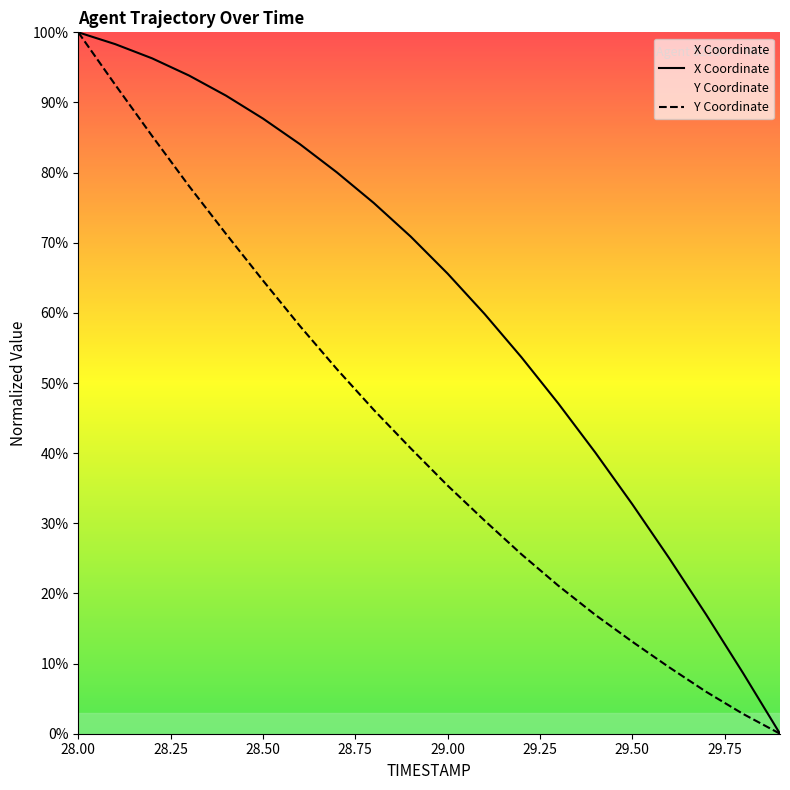

What is the maximum value shown in the chart?

100.0